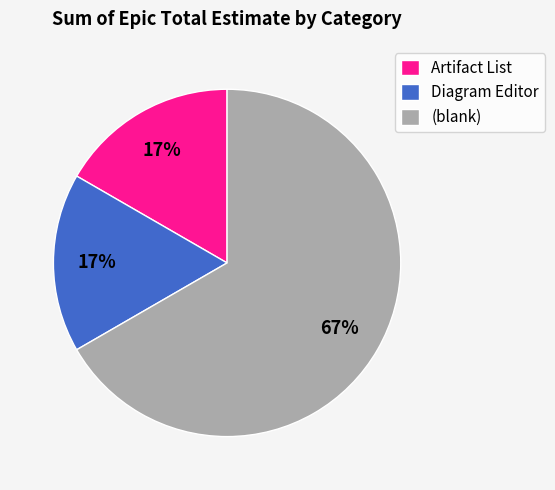

What is the largest slice in the pie chart?

(blank)